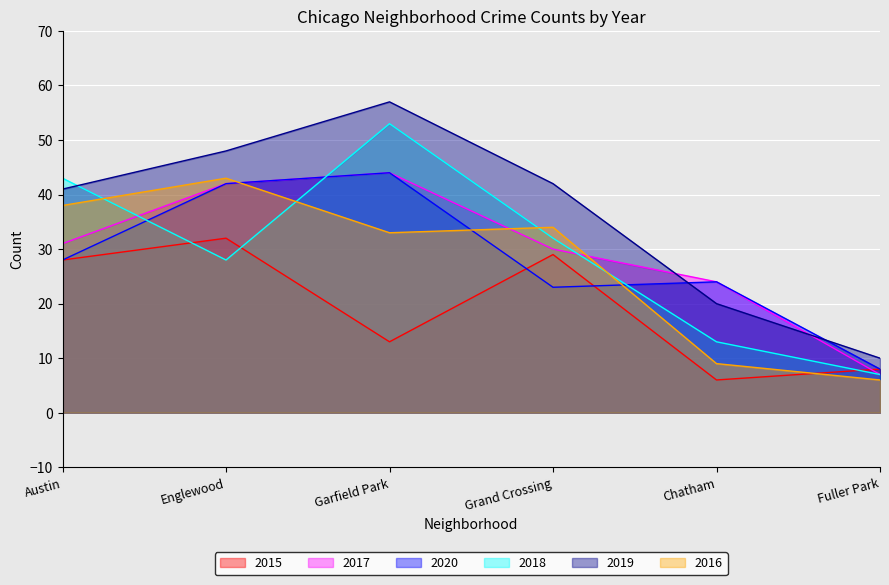

What are all the series names shown in the legend?

2015, 2017, 2020, 2018, 2019, 2016